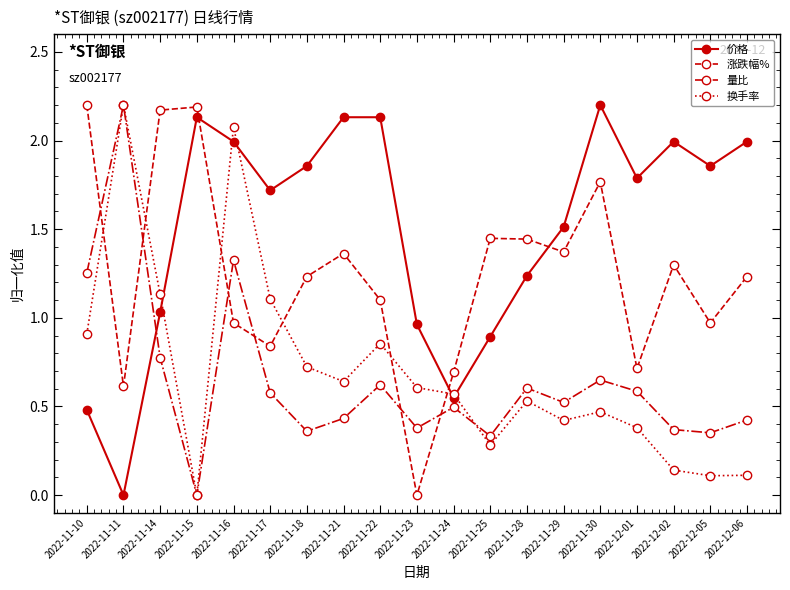

What position from the right is 2022-11-25?

8